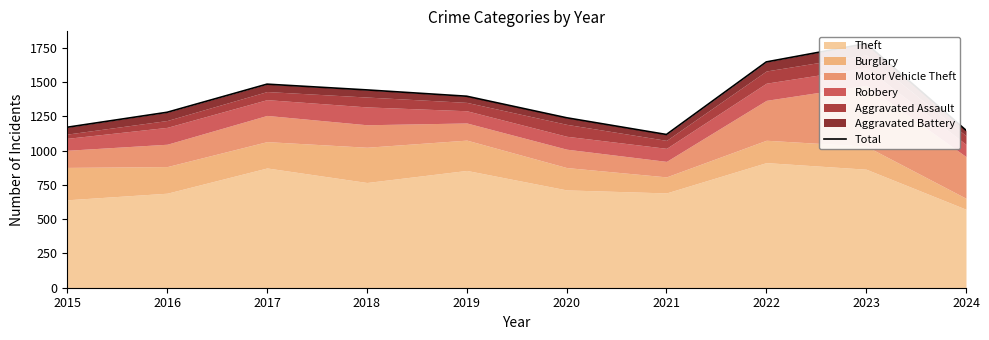

At which label does the data first exceed 1396?

2017